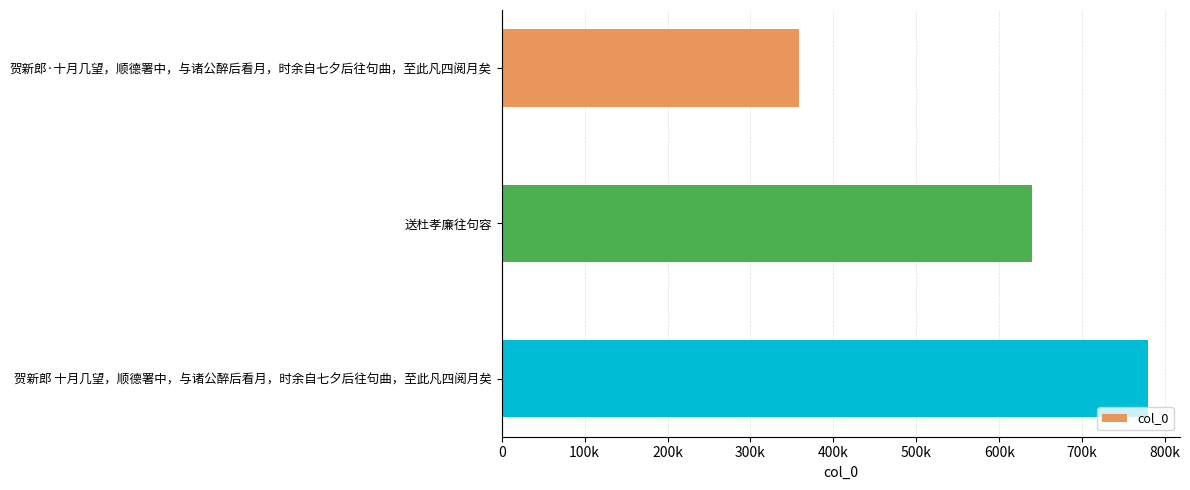

List the labels in order of value, largest first.

贺新郎 十月几望，顺德署中，与诸公醉后看月，时余自七夕后往句曲，至此凡四阅月矣, 送杜孝廉往句容, 贺新郎·十月几望，顺德署中，与诸公醉后看月，时余自七夕后往句曲，至此凡四阅月矣